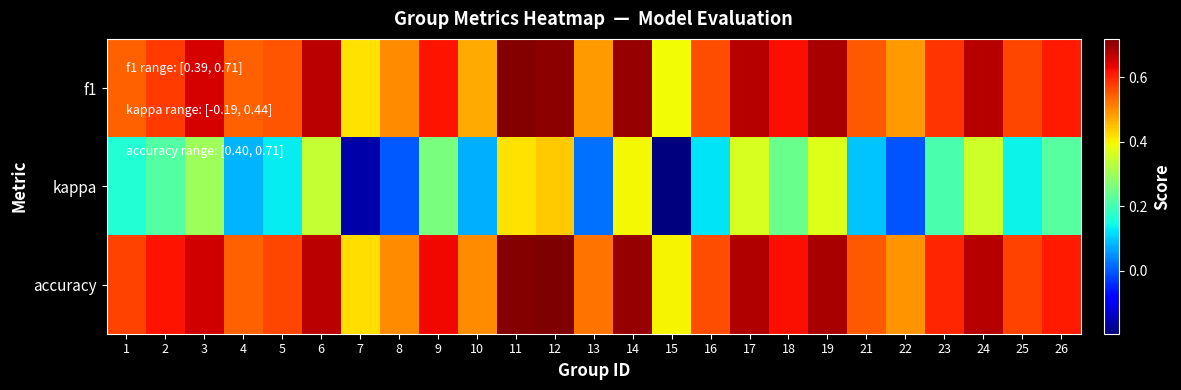

Which series has the largest range (max minus min)?

kappa